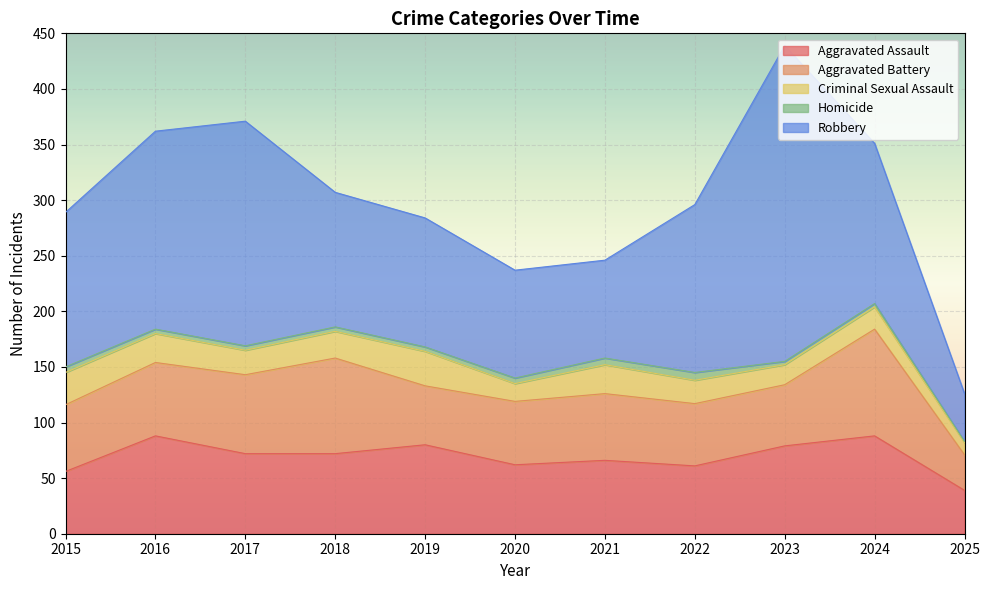

How many Homicide values are between 3 and 5?

8